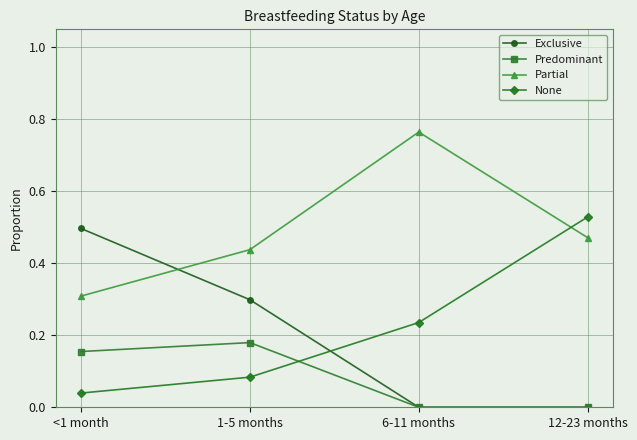

Is it true that Exclusive equals 0.1 at <1 month?

False